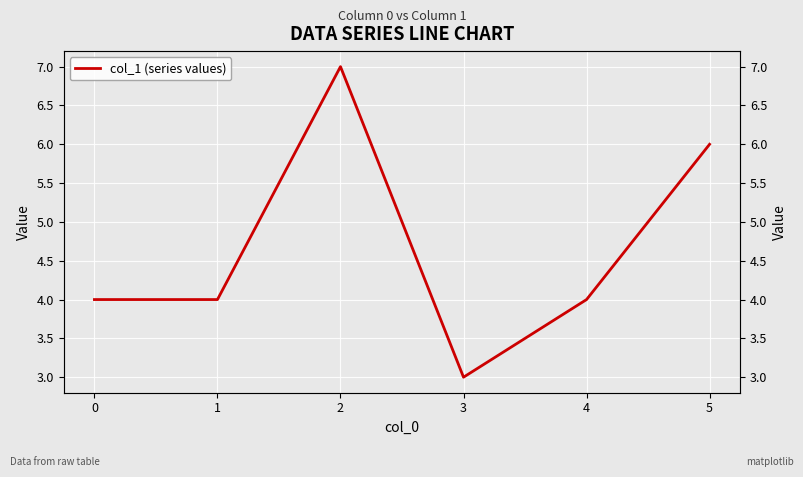

Reading left to right, transcribe all the data shown in this chart.

4	4	7	3	4	6